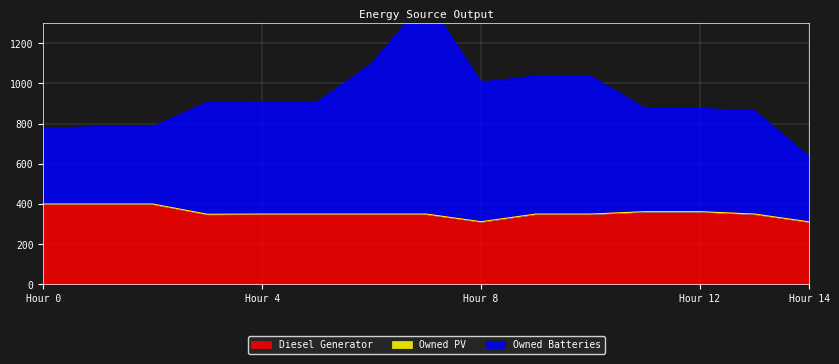

Is it true that Owned Batteries equals 908 at 5?

True